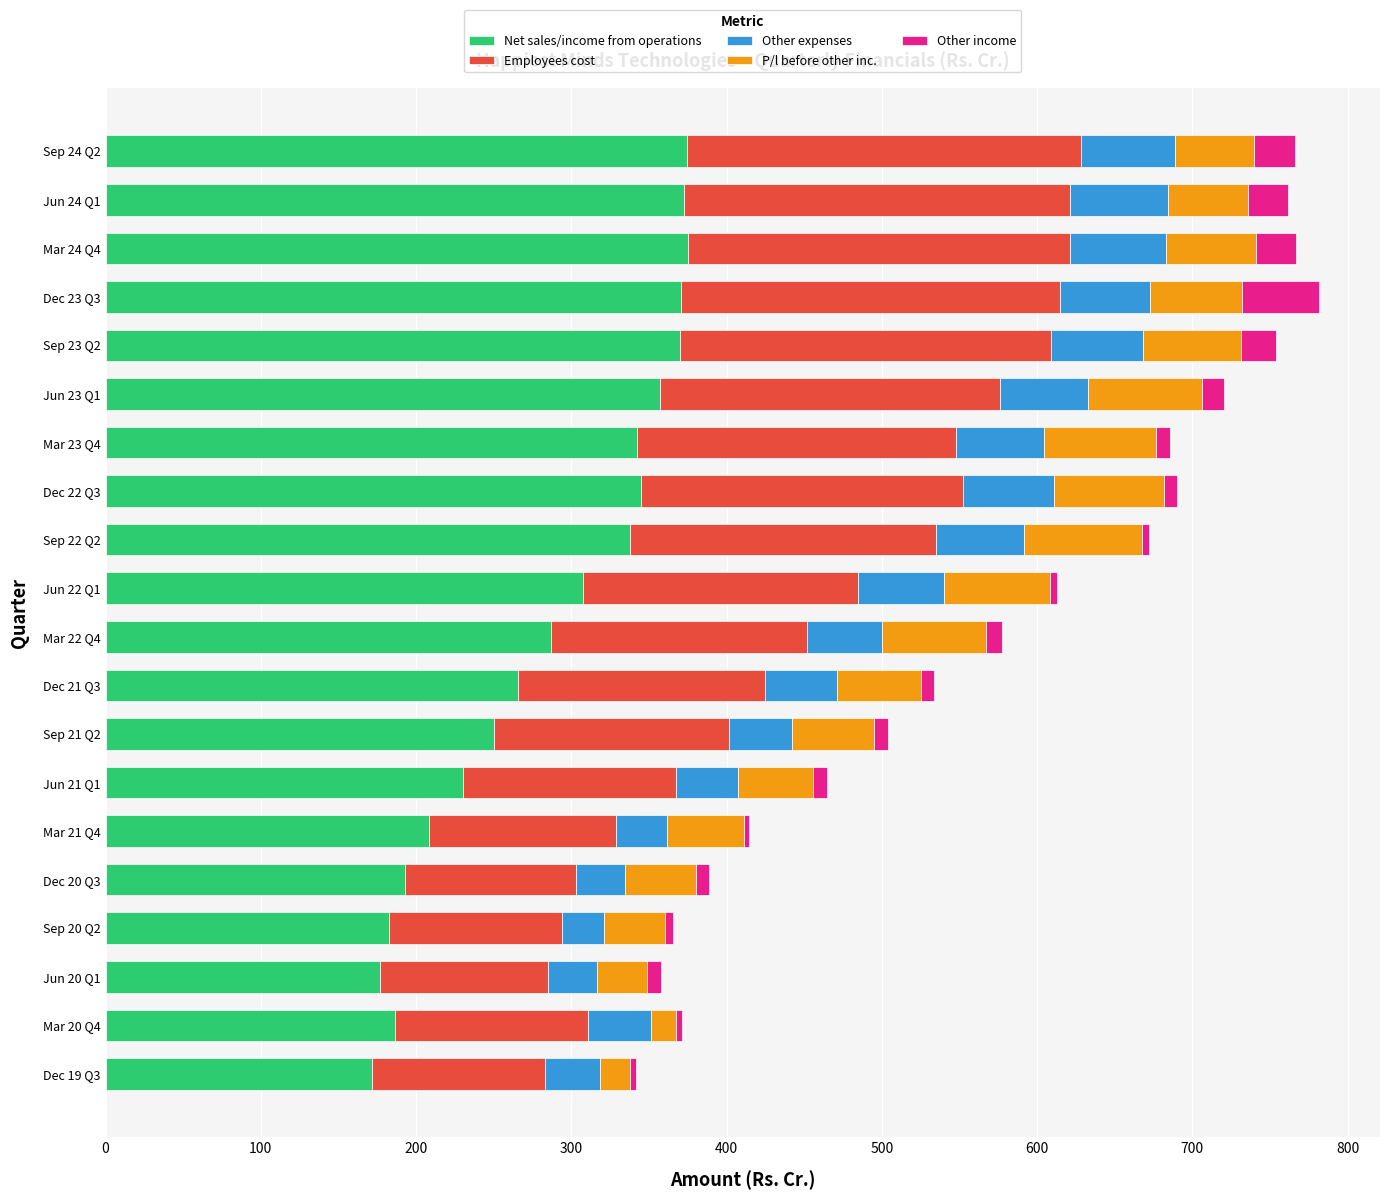

The value of Net sales/income from operations at Dec 22 Q3 is 605.6. True or false?

False